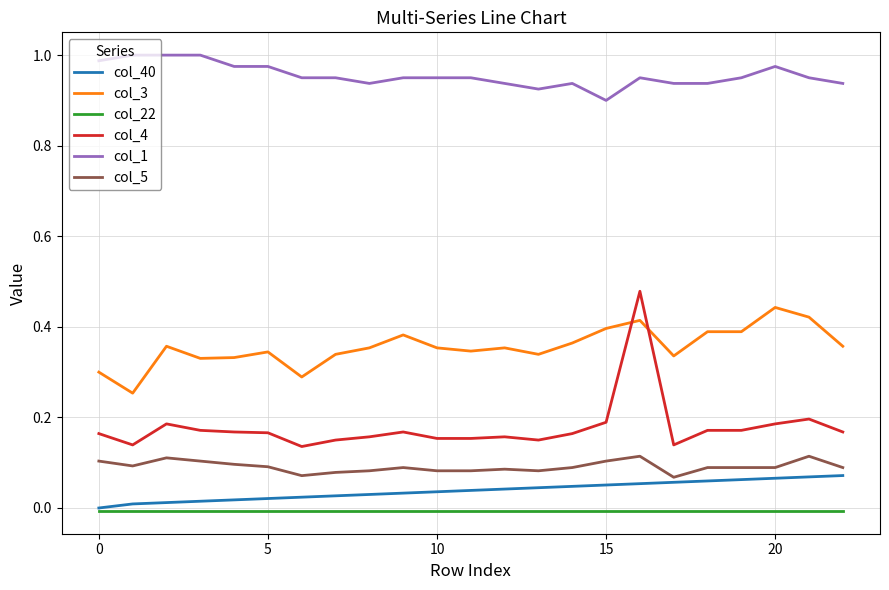

Does the chart have visible grid lines?

Yes